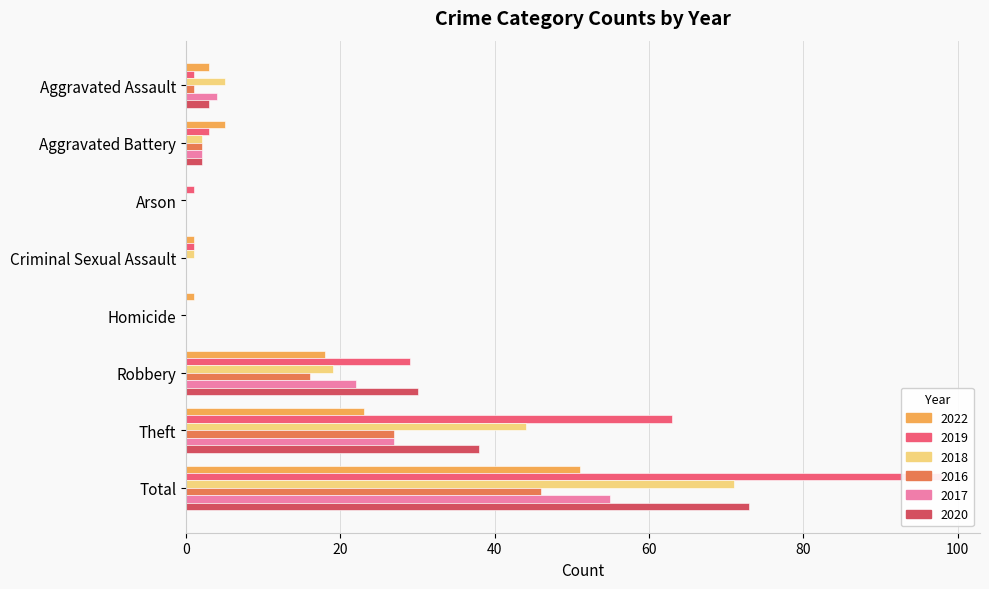

Reading left to right, what are all the values shown in this chart?

2022: 3	5	0	1	1	18	23	51
2019: 1	3	1	1	0	29	63	98
2018: 5	2	0	1	0	19	44	71
2016: 1	2	0	0	0	16	27	46
2017: 4	2	0	0	0	22	27	55
2020: 3	2	0	0	0	30	38	73